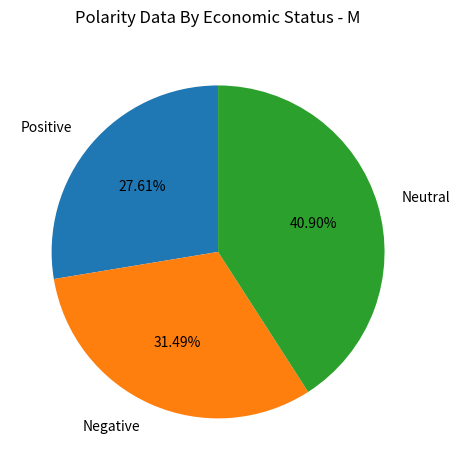

Which category has the biggest portion of the pie?

Neutral